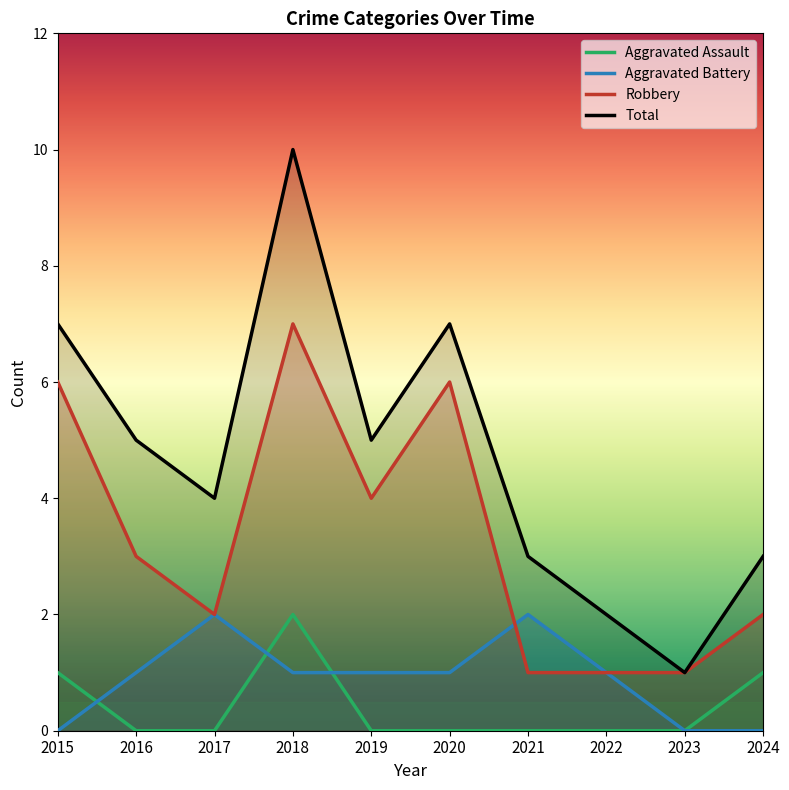

True or false: Aggravated Assault has more than 0 points higher than both neighbors.

True